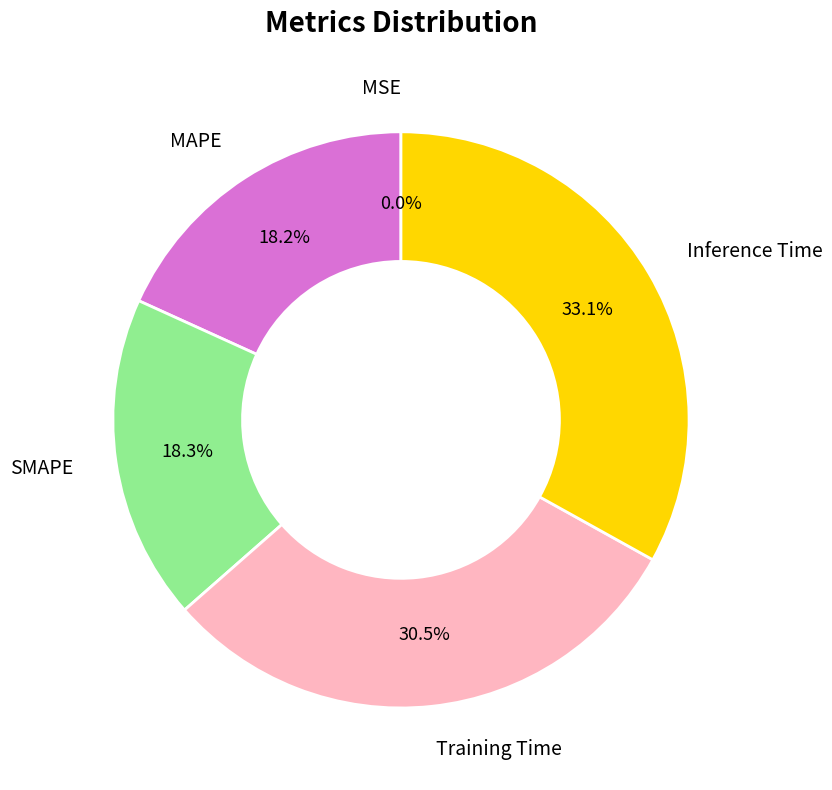

How much of the chart is everything except MAPE?

81.8%